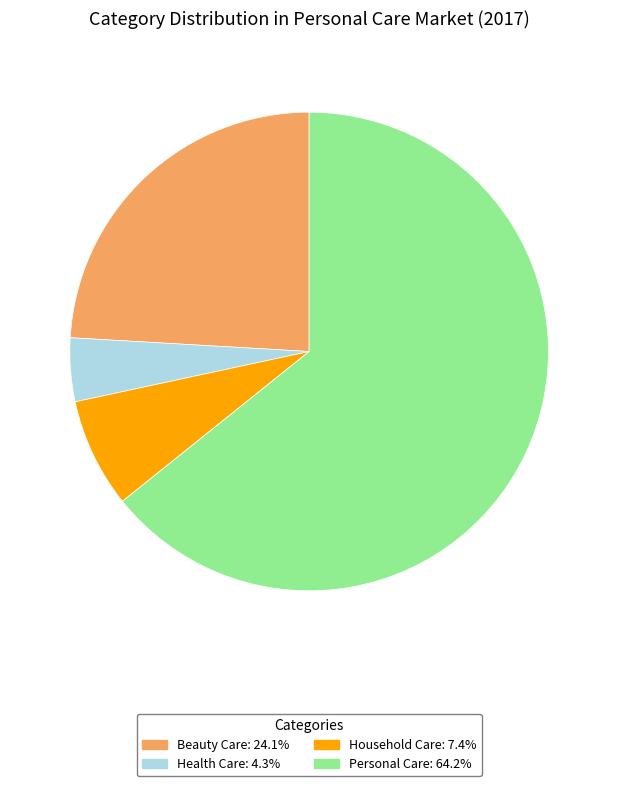

Combined, do Beauty Care and Personal Care account for over 50%?

Yes